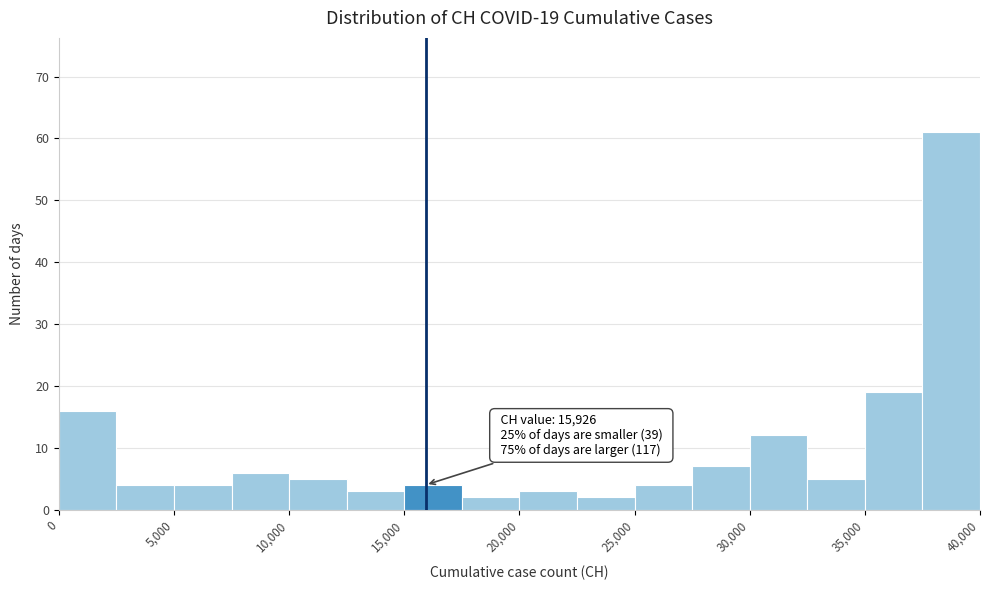

Which range on the x-axis has the tallest bar?

37500 to 40000